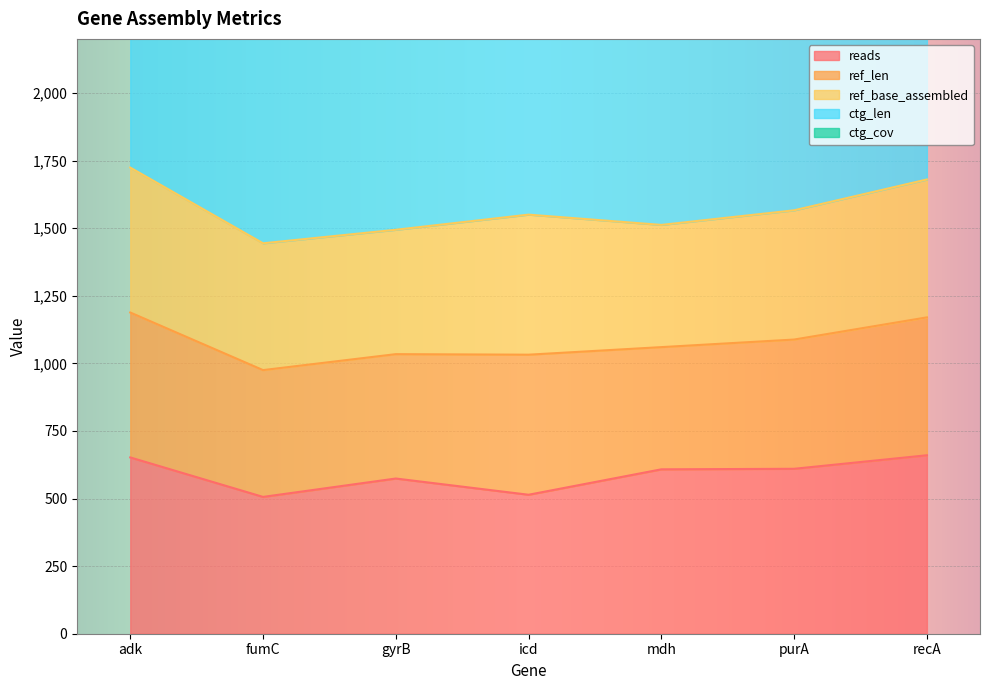

At which category does ref_len reach its first local peak?

icd